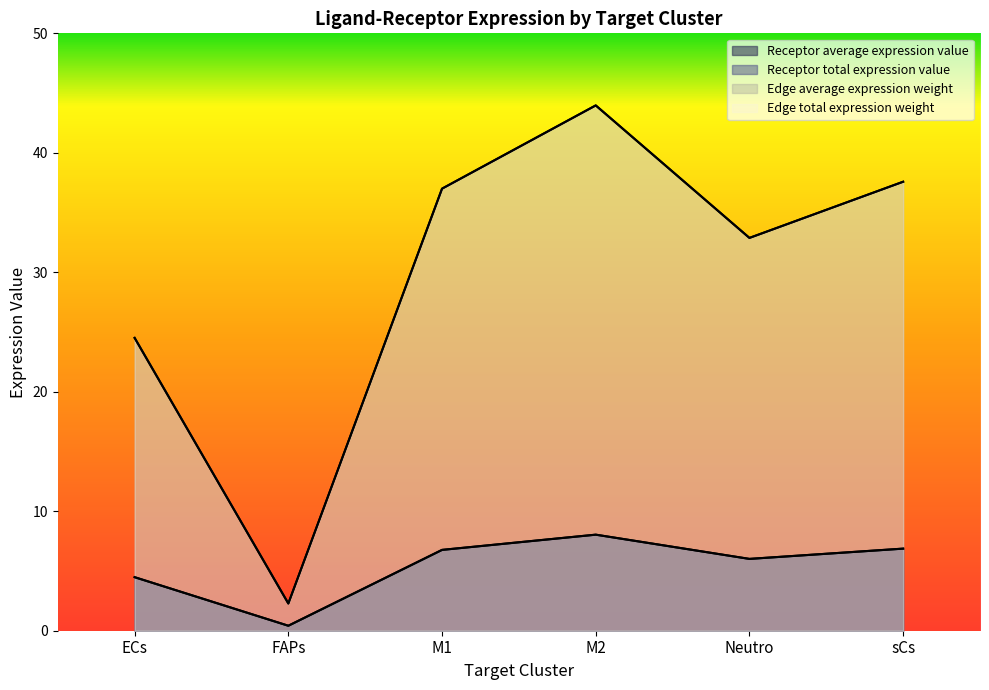

At which category does the chart reach its minimum across all series?

FAPs